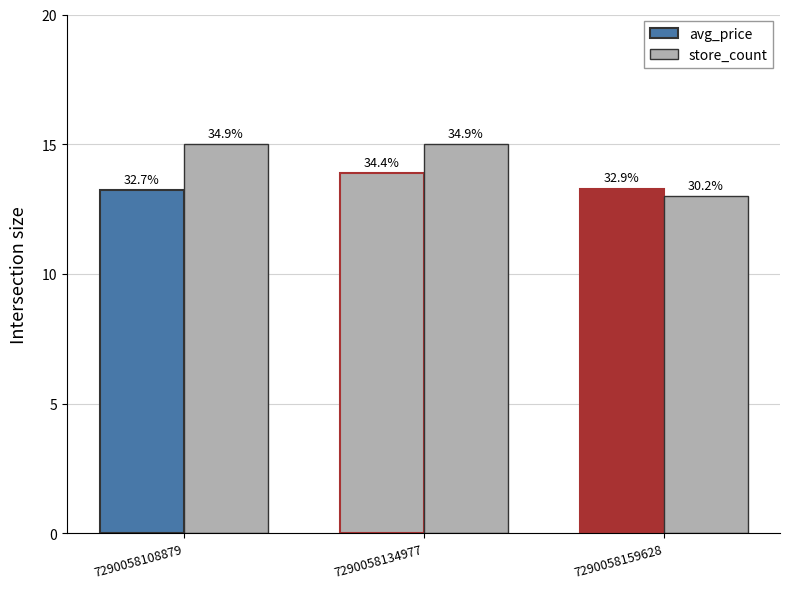

Reading left to right, extract all data points from this chart.

avg_price: 13.2	13.9	13.3
store_count: 15.0	15.0	13.0